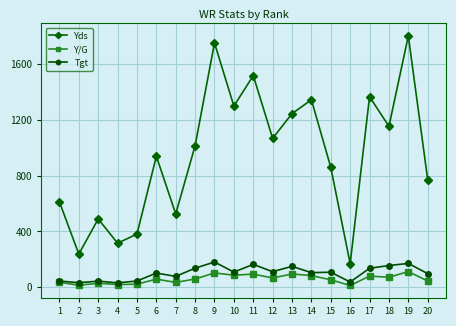

Between 7 and 16, which series saw the biggest shift?

Yds